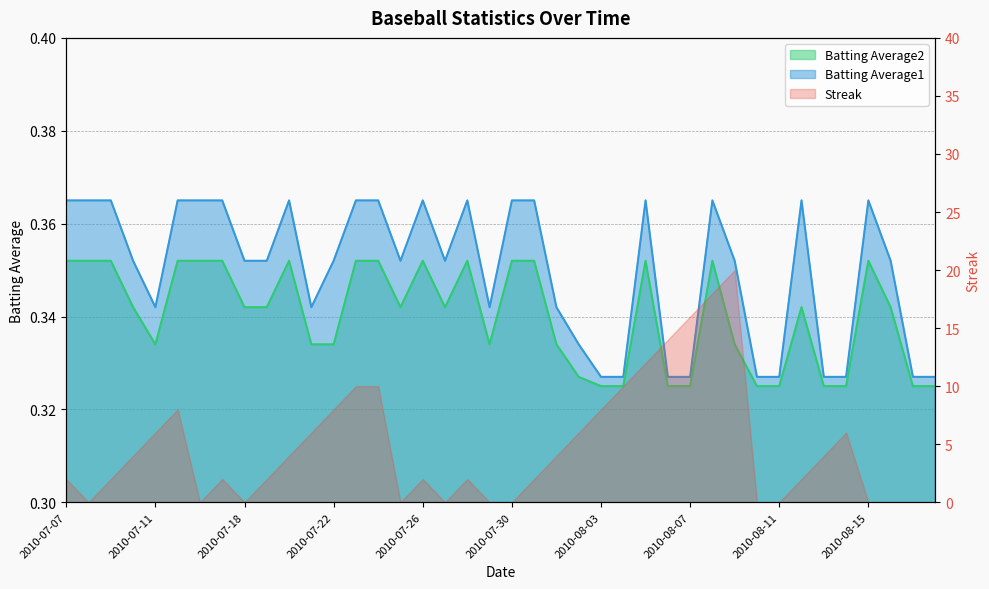

How many lines are shown in the chart?

2